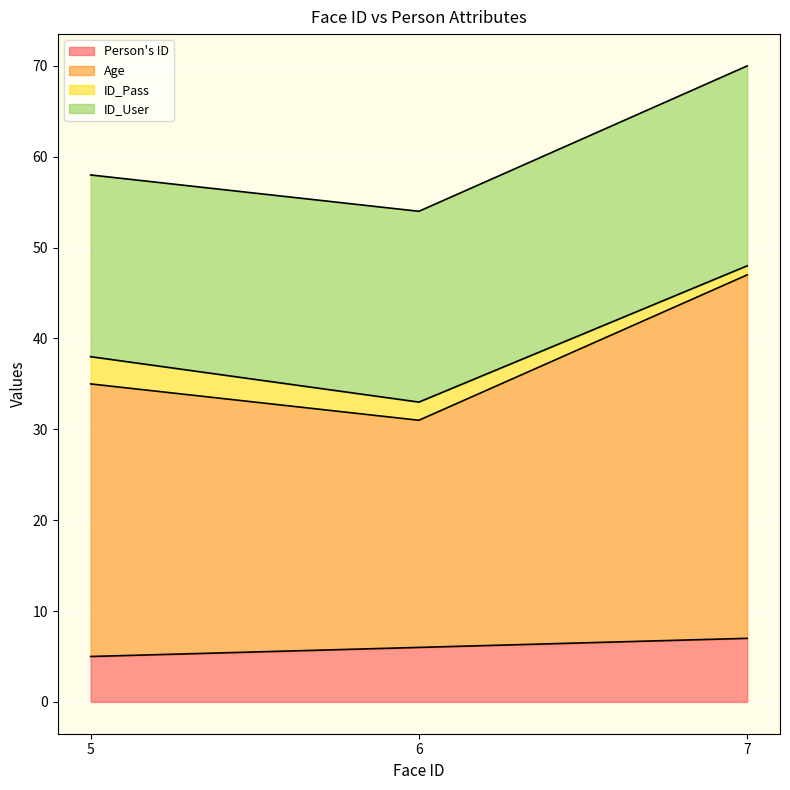

Is the value of Person's ID at 5 greater than the value of Age at 7?

No